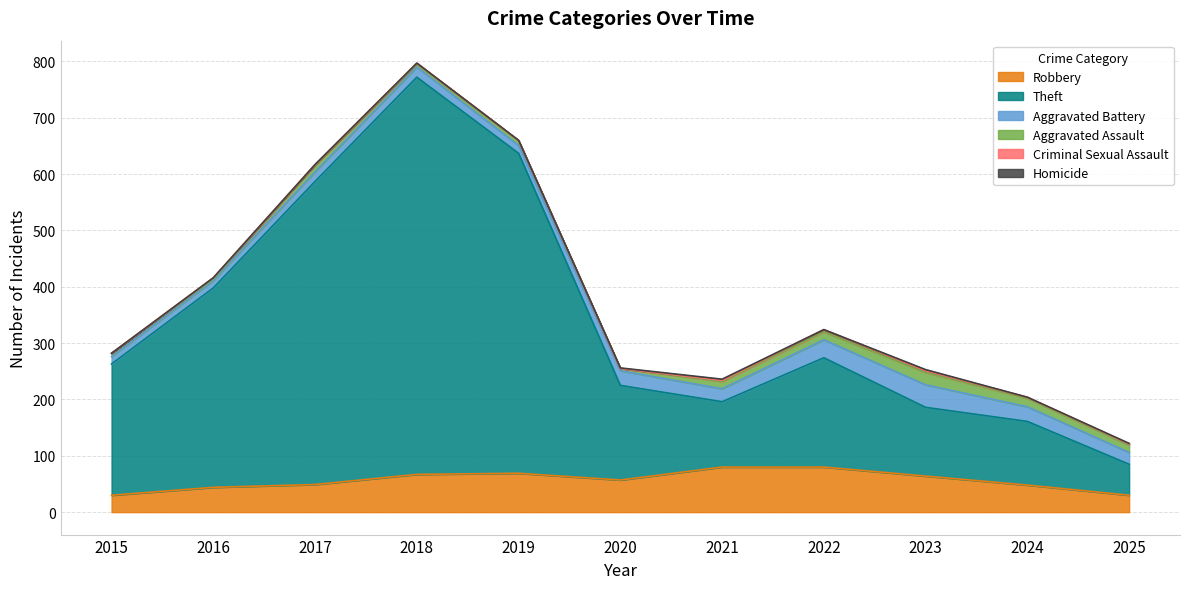

Read the Theft value at 2025, to the nearest 10.

60